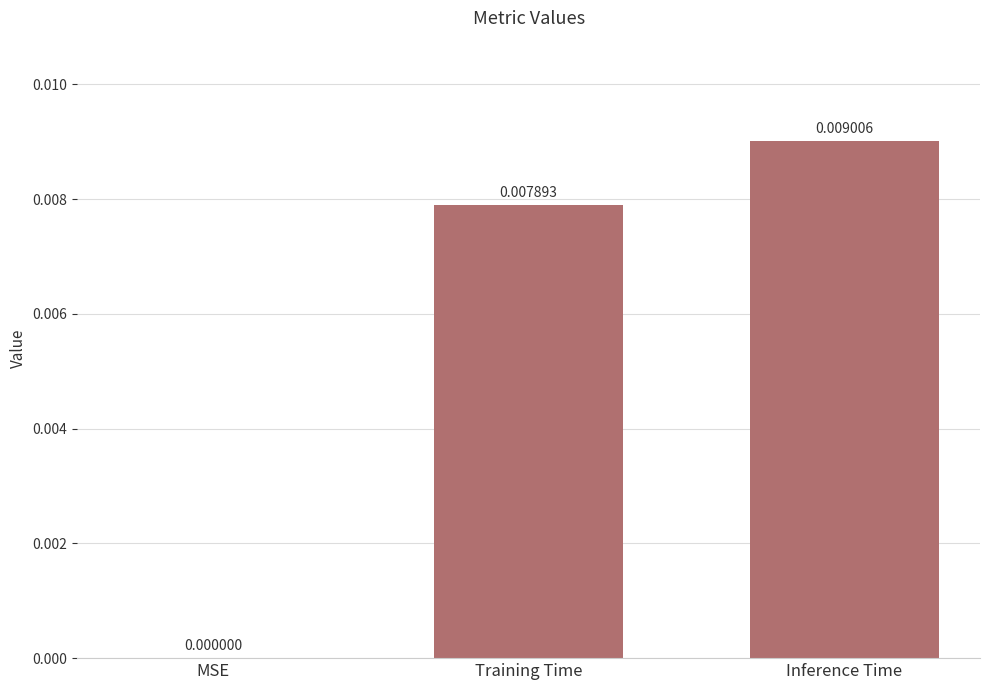

How many values exceed 0?

2